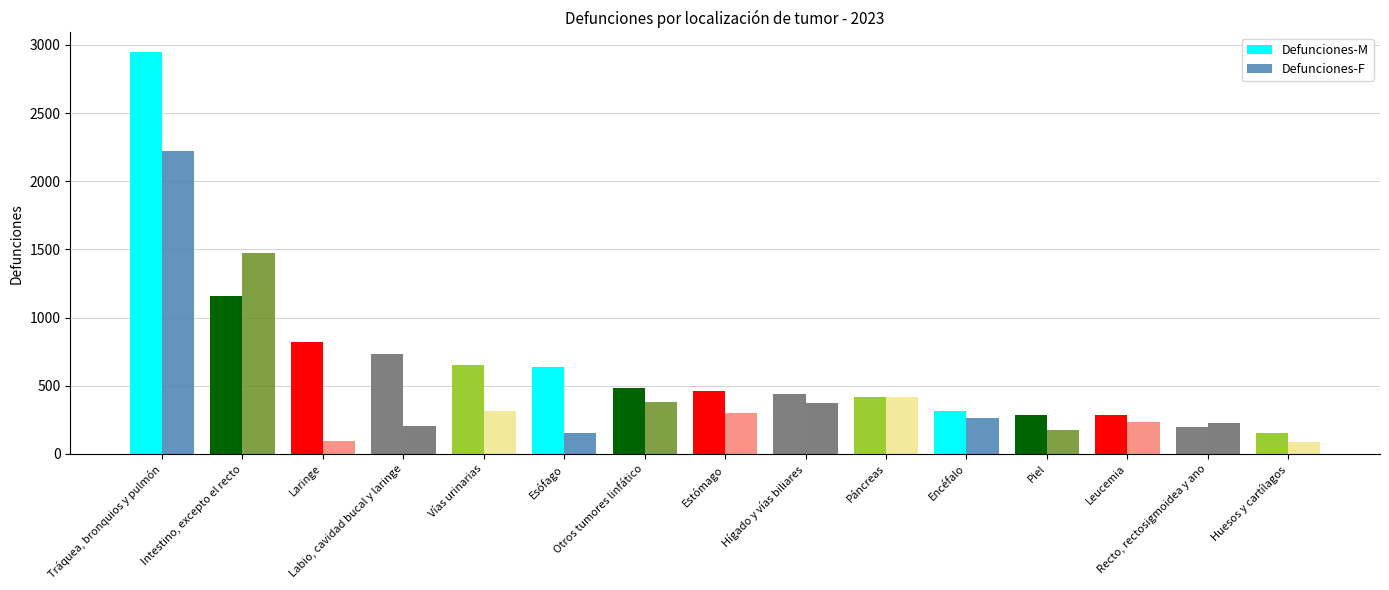

What are all the series names shown in the legend?

Defunciones-M, Defunciones-F